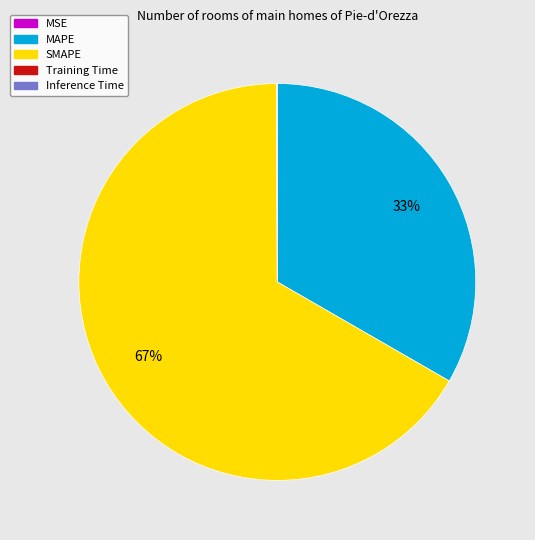

What is the majority slice?

SMAPE